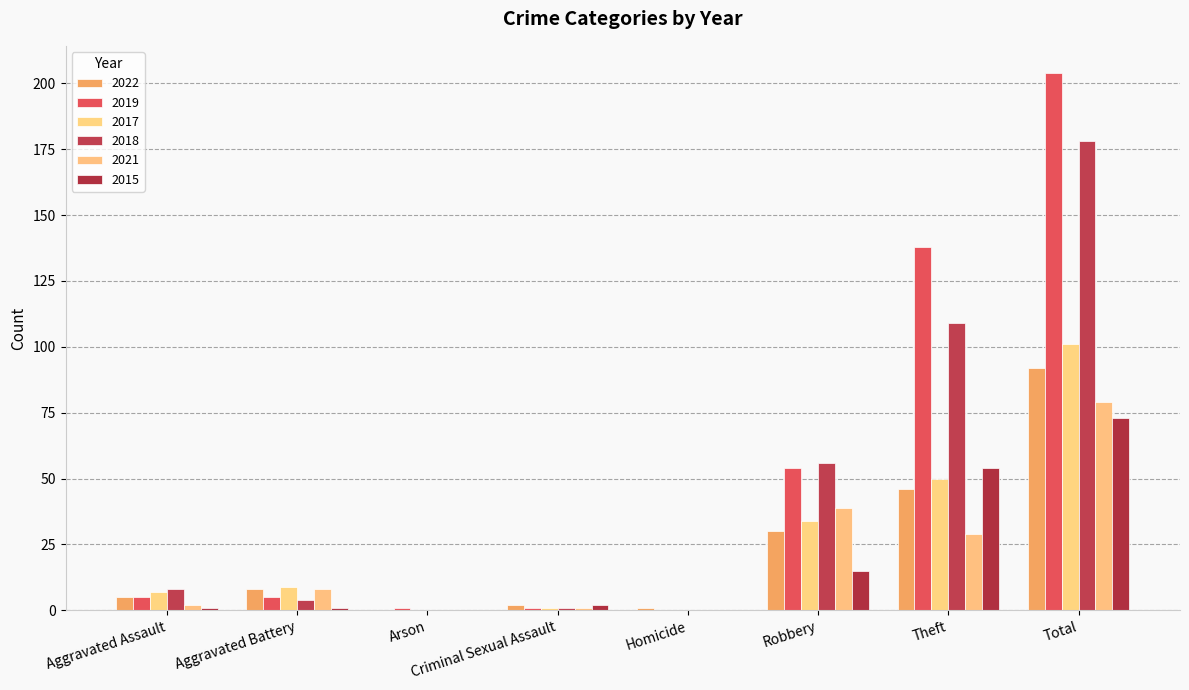

Is the value of 2019 at Aggravated Assault greater than the value of 2017 at Arson?

Yes